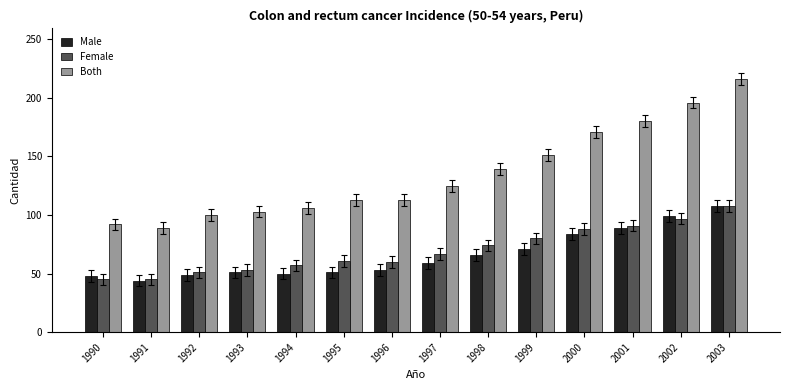

At how many categories does at least one series exceed 86?

14